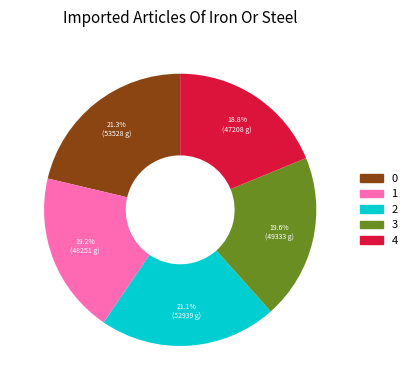

How many slices are in this pie chart?

5